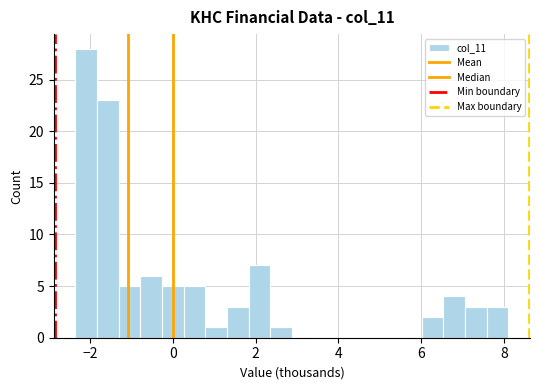

Around what value on the x-axis is the tallest bar? Give the approximate position of its centre, as read against the axis.

-2.0